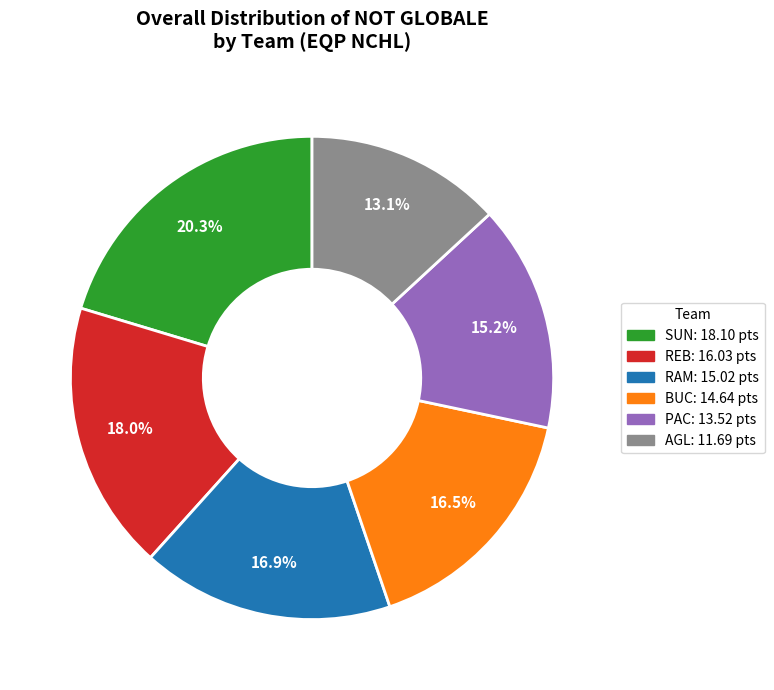

Which slice is the smallest?

AGL